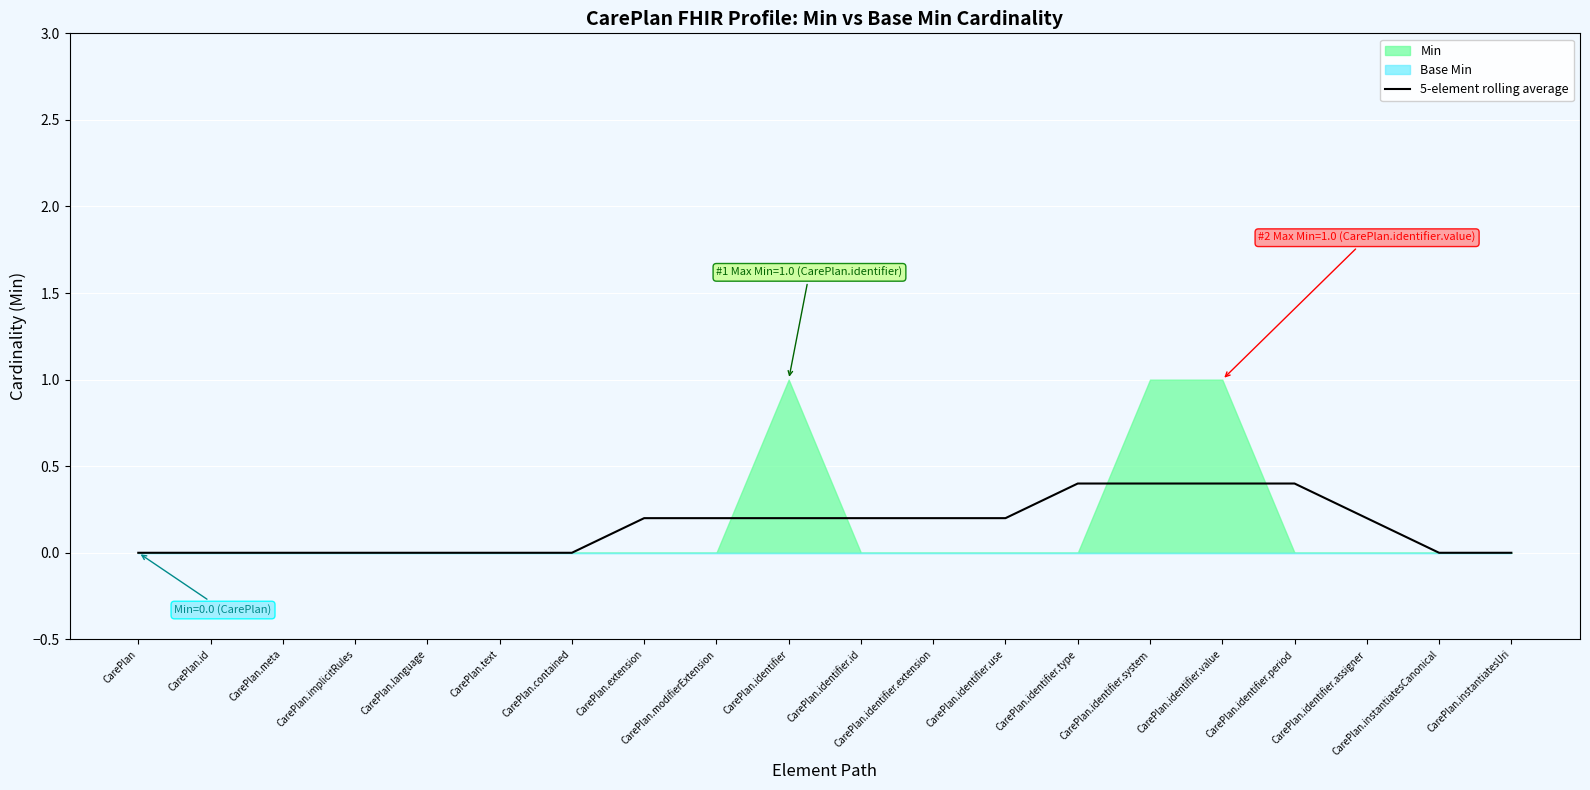

Is it true that the value at CarePlan.identifier.extension is 0.1?

False